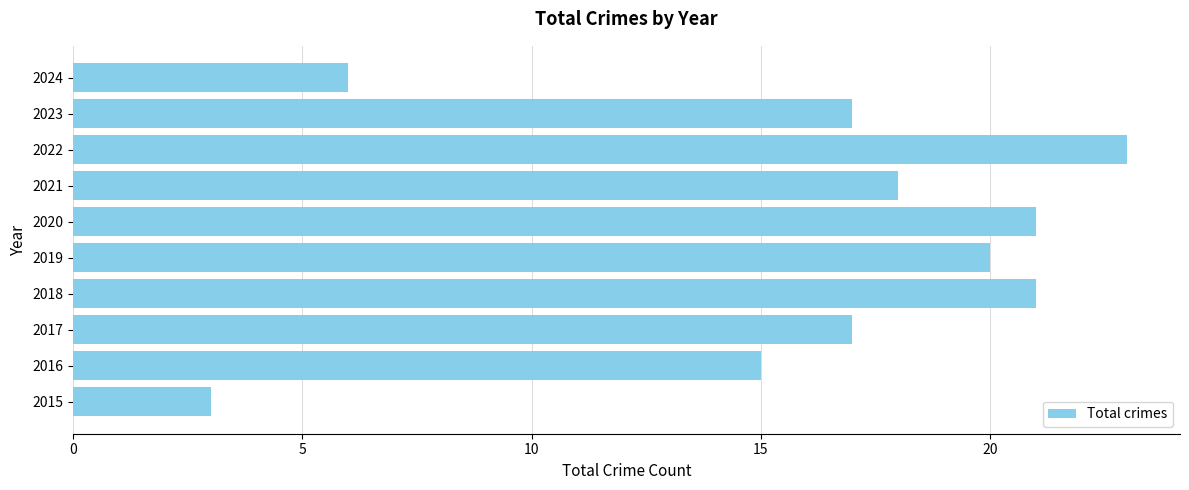

At which label is the value closest to 13?

2016